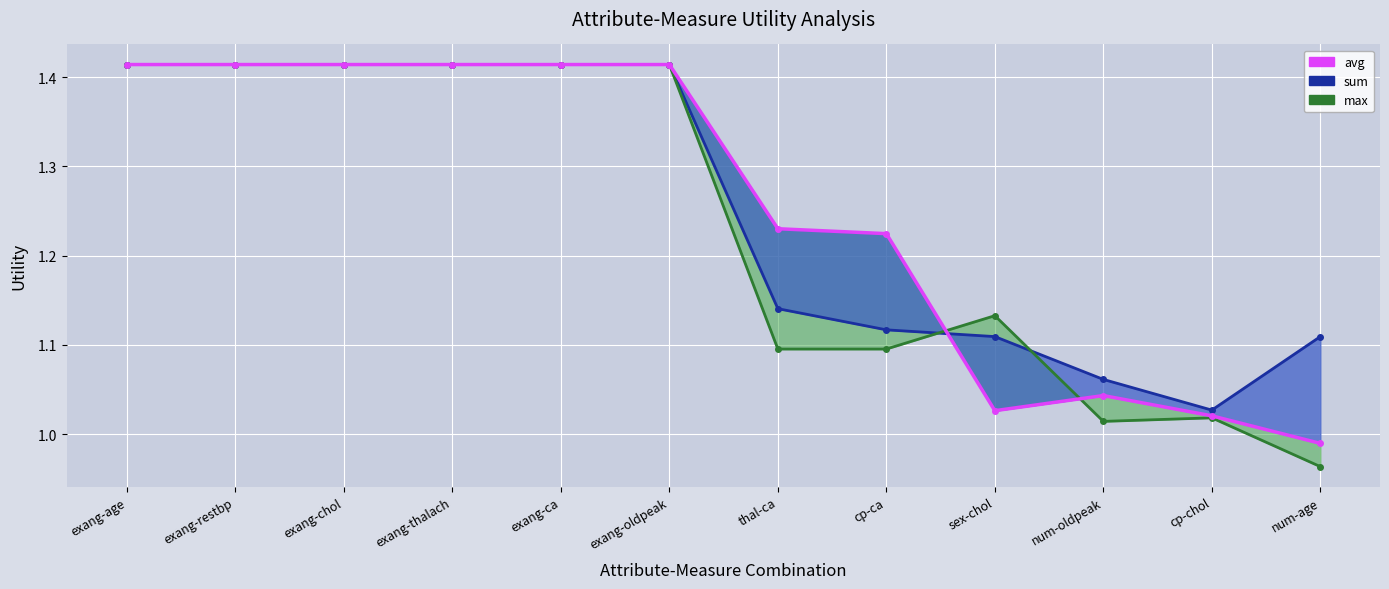

Which series changed the most between exang-restbp and num-oldpeak?

max (line)